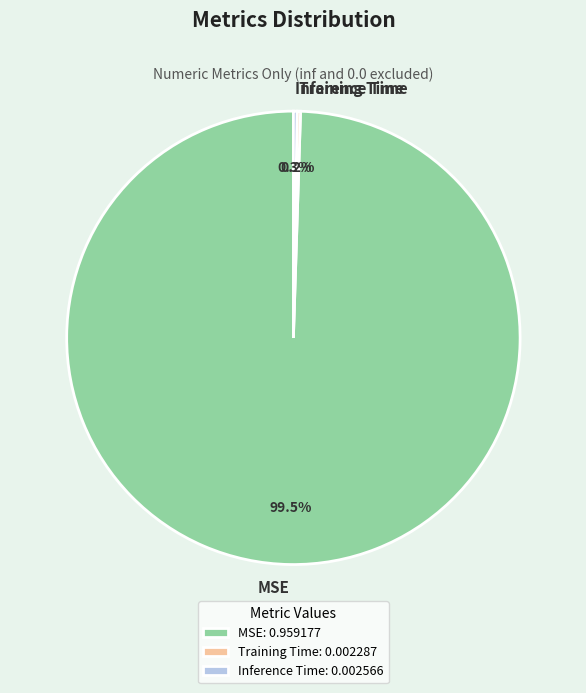

Is there any slice that represents more than half of the pie?

Yes